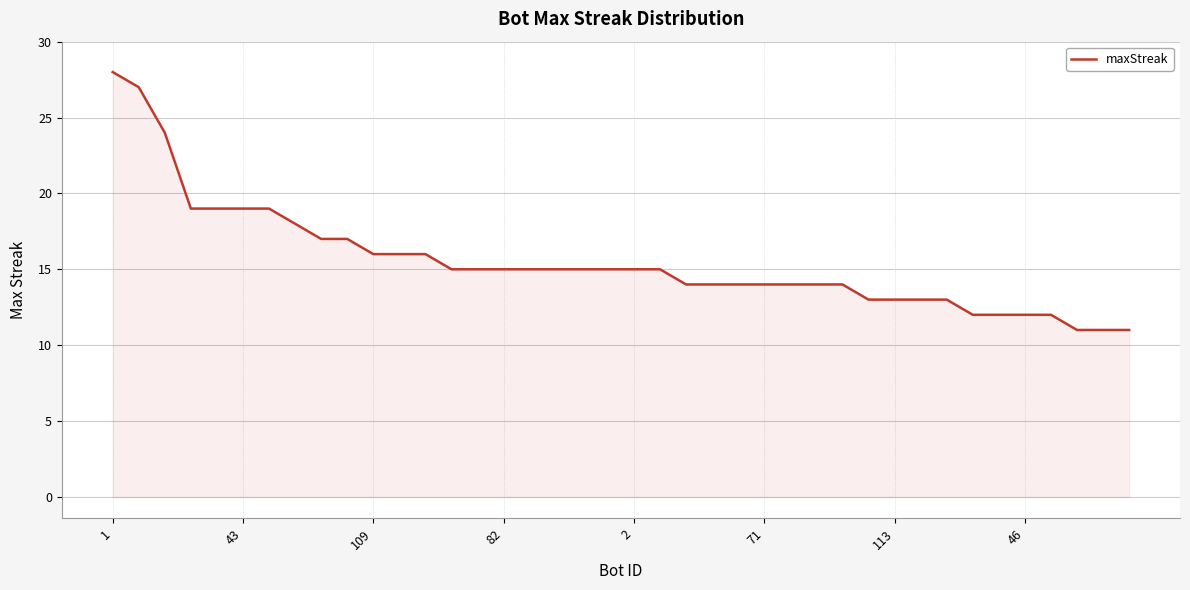

What is the greatest value displayed?

28